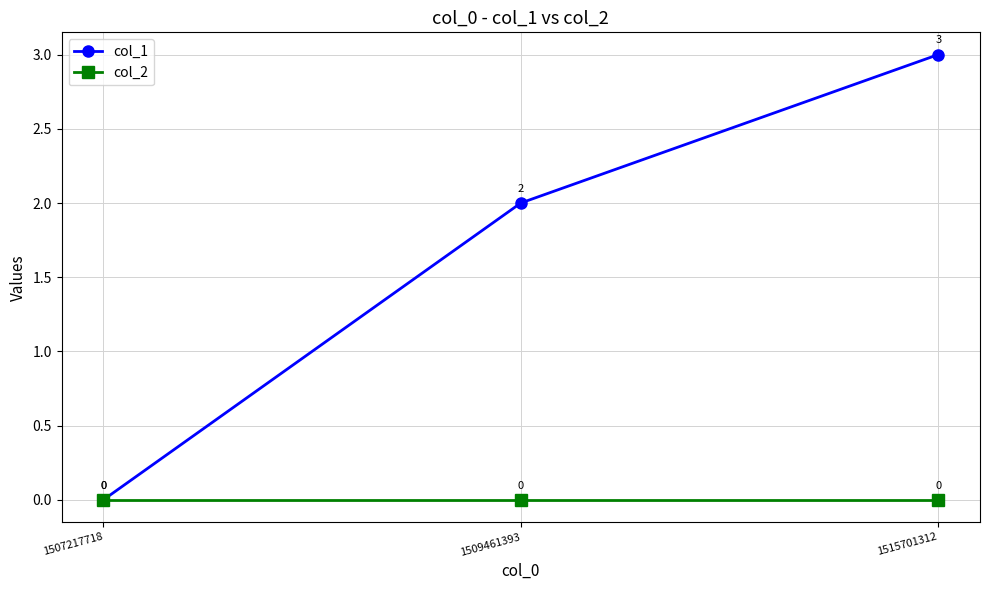

The value of col_2 at 1509461393 is 0. True or false?

True